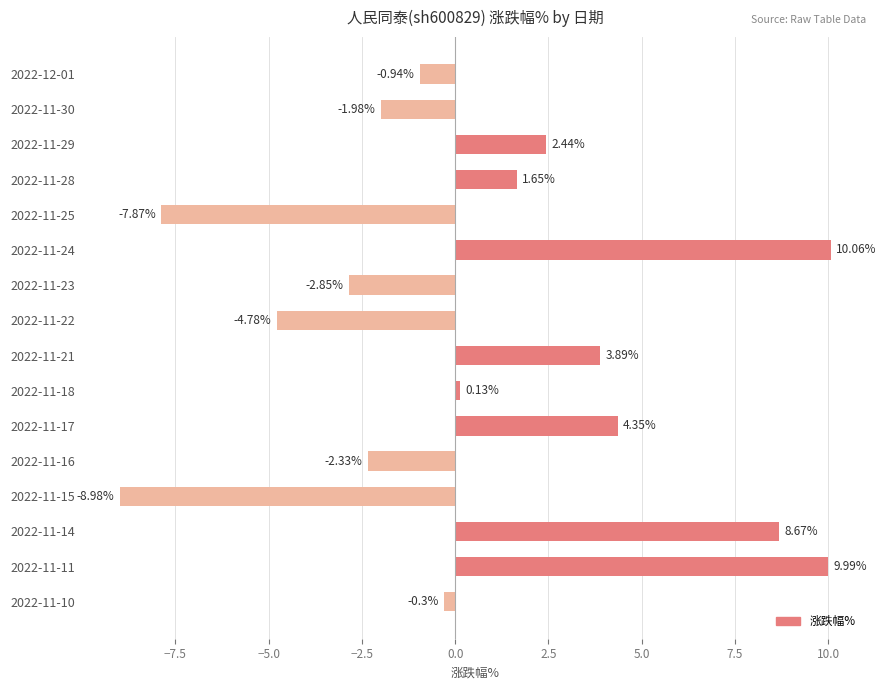

List the labels in order of value, largest first.

2022-11-24, 2022-11-11, 2022-11-14, 2022-11-17, 2022-11-21, 2022-11-29, 2022-11-28, 2022-11-18, 2022-11-10, 2022-12-01, 2022-11-30, 2022-11-16, 2022-11-23, 2022-11-22, 2022-11-25, 2022-11-15